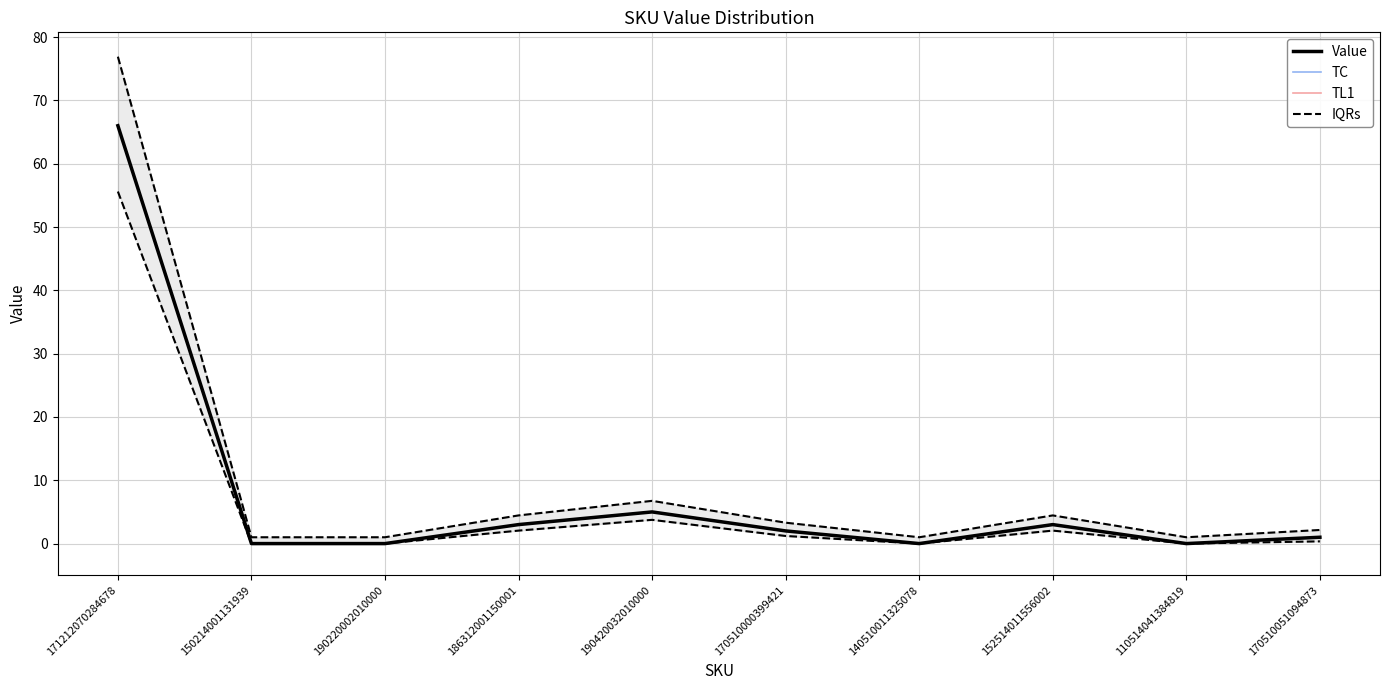

Between 190420032010000 and 170510000399421, which series saw the biggest shift?

IQRs